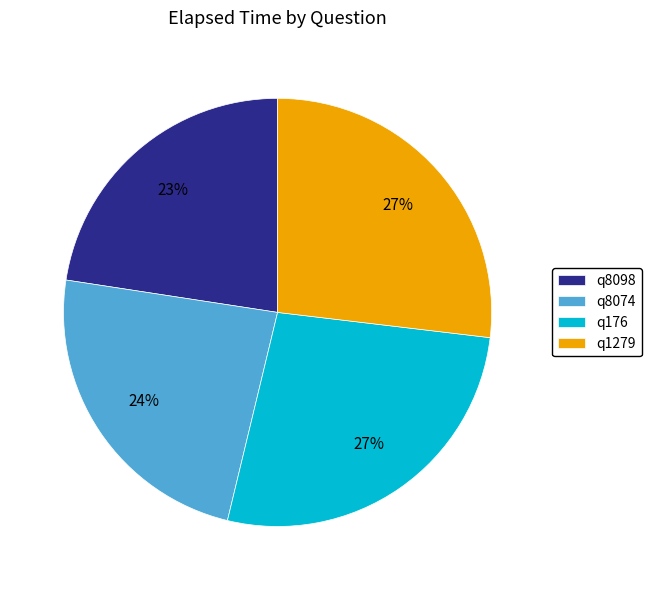

Which slice is the smallest?

q8098